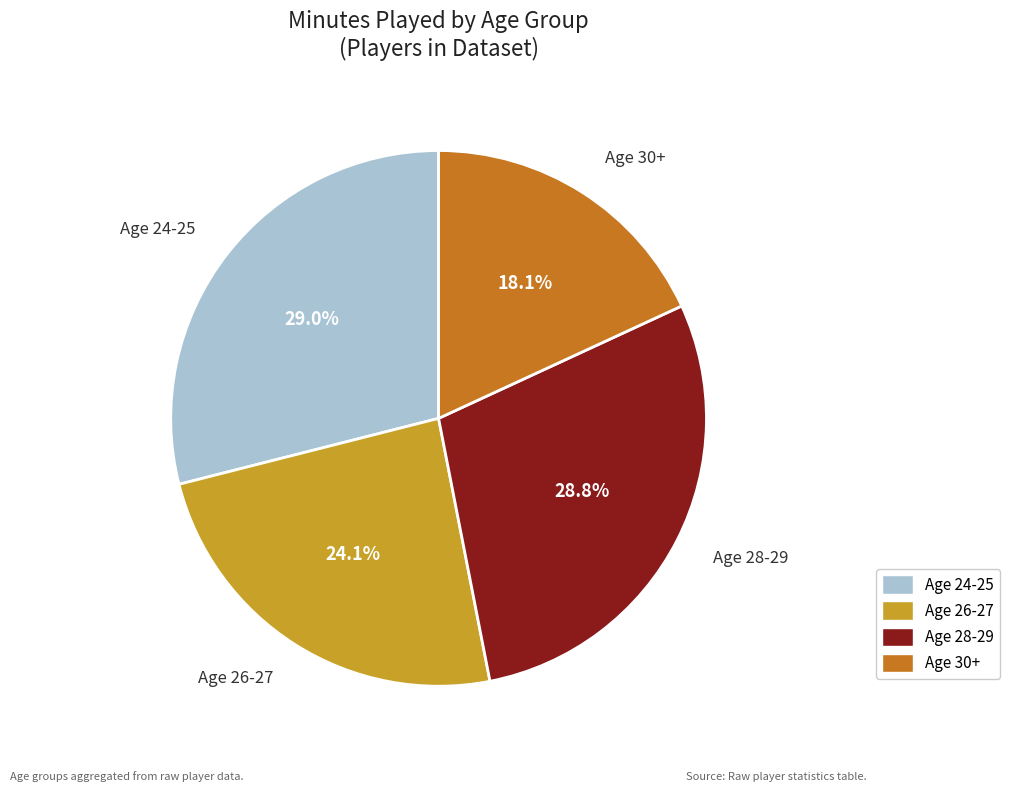

Is there a majority slice in this chart?

No